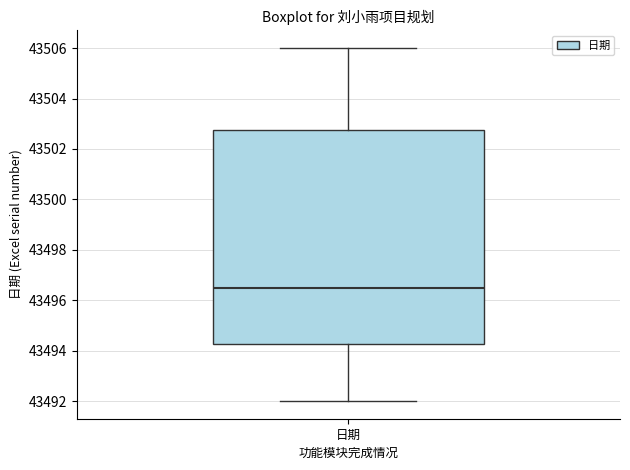

Read this box plot against the y-axis: the position of the median line, the range covered by the box, and the ends of both whiskers. The values are not printed on the chart, so give them approximately, as read against the axis.

median 43496.6, box 43494.2 to 43502.8, whiskers 43492.0 to 43506.0